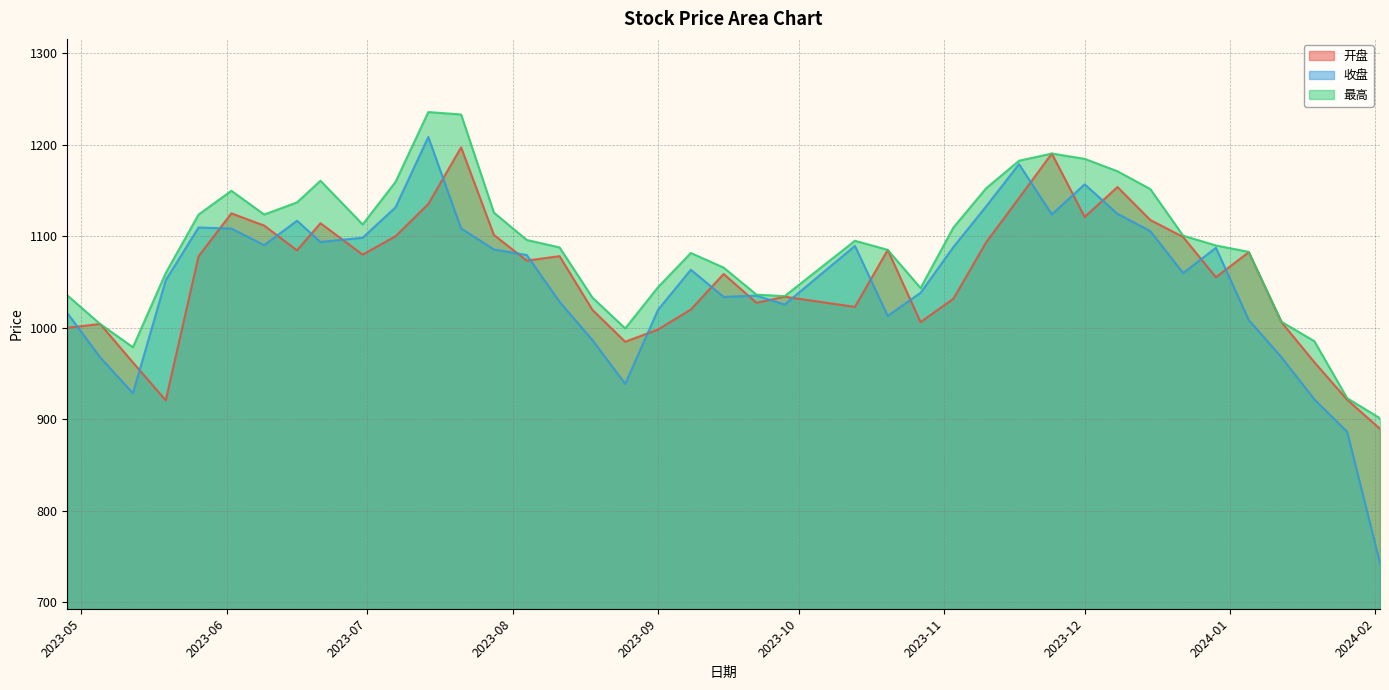

Read the 开盘 value at 2023-09-15.

1058.7